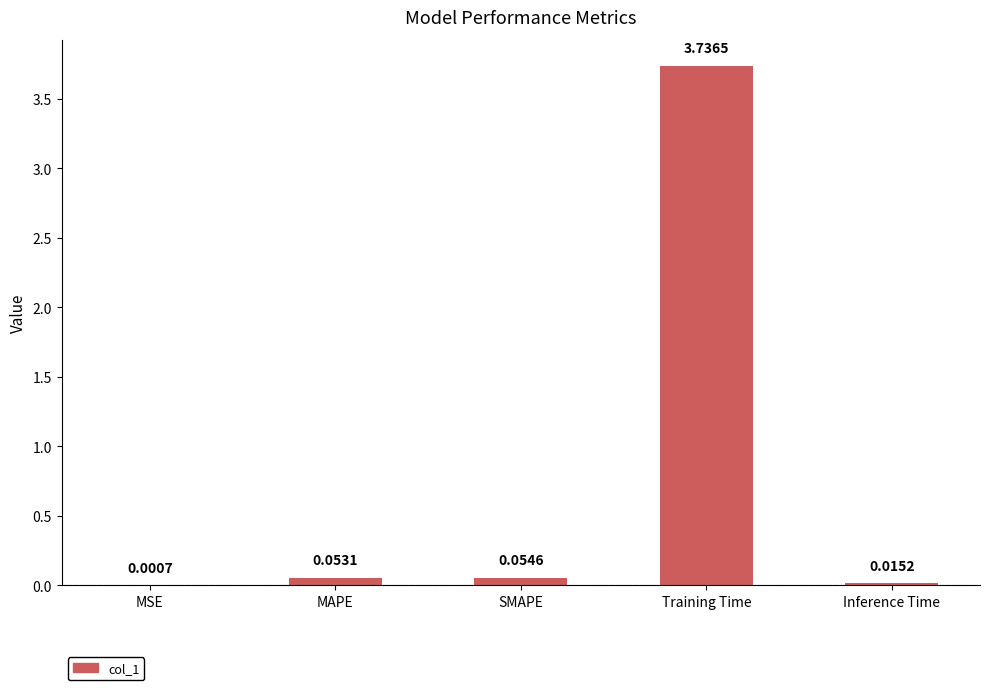

True or false: the data shows 2.0 at Training Time.

False